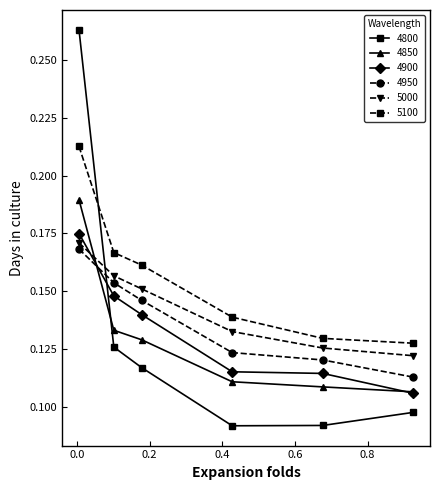

True or false: 4900 and 5100 intersect in this chart.

False